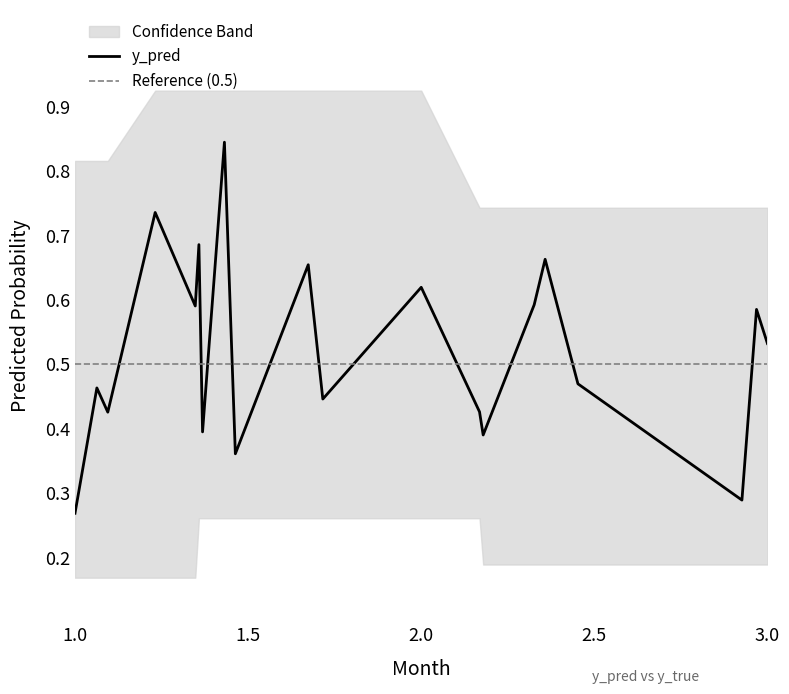

How many values are between 0 and 1?

20